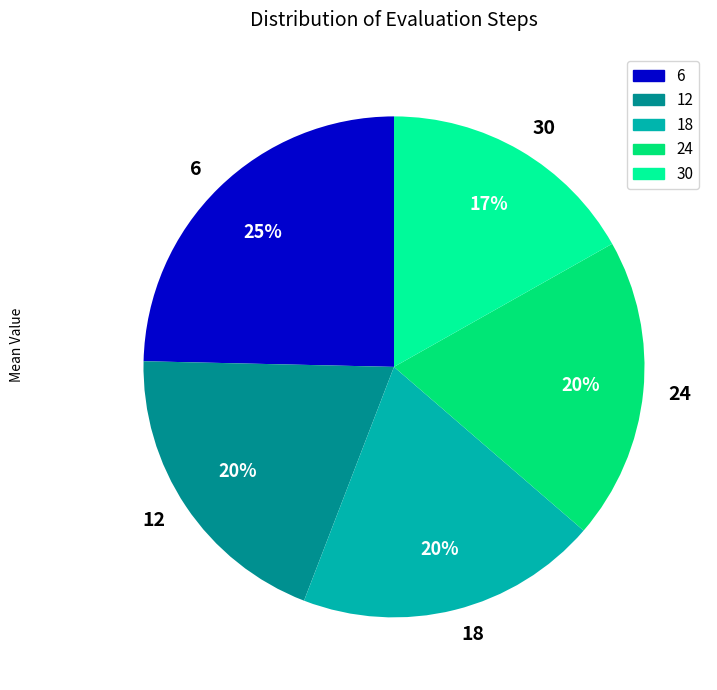

What is the largest slice in the pie chart?

6